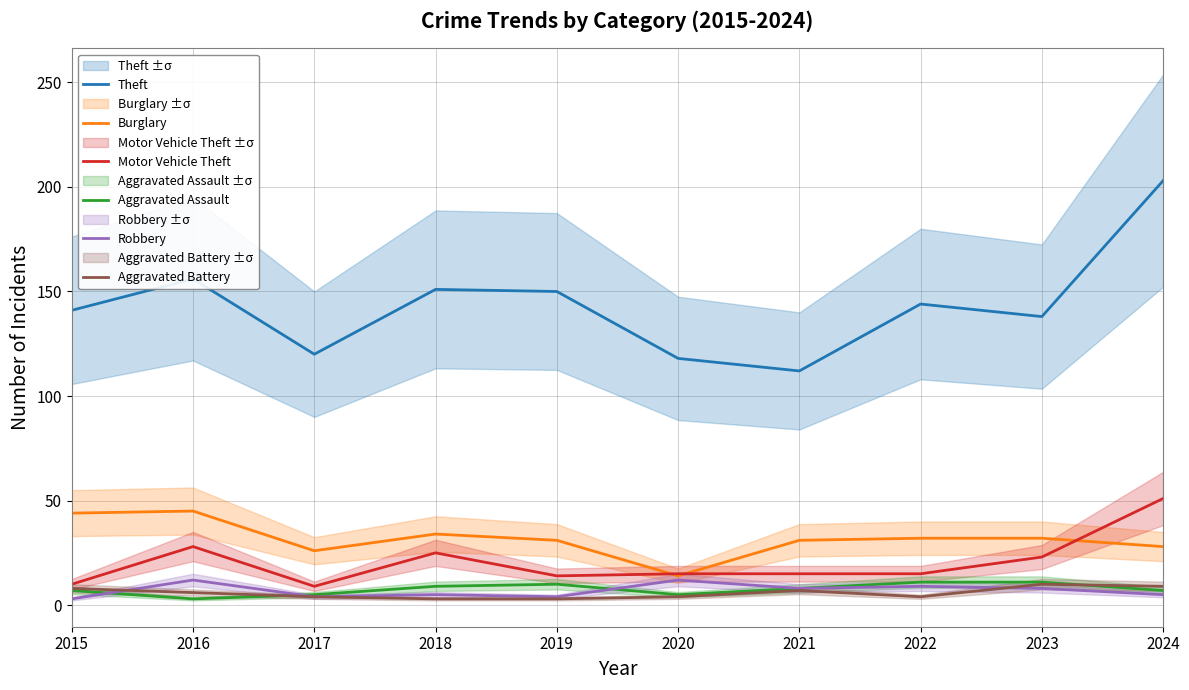

True or false: Theft has a value of 217 at 2023.

False